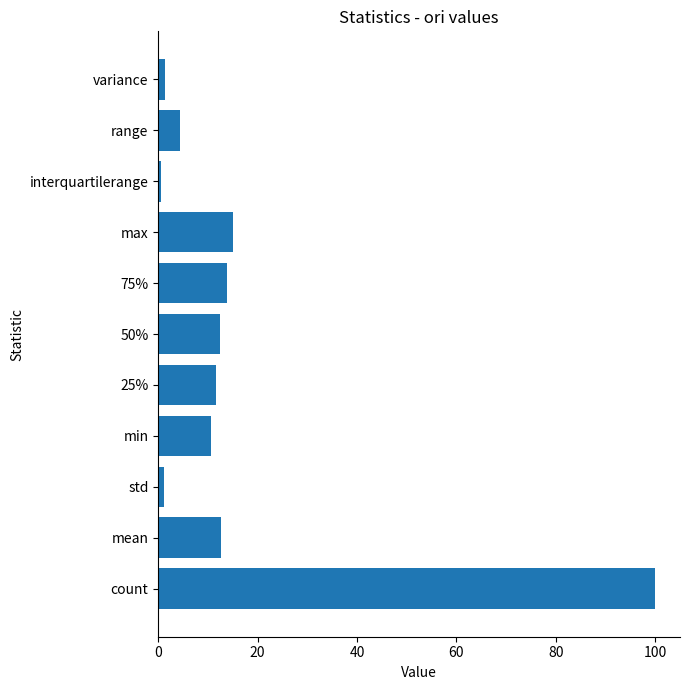

What is the average value?

16.7